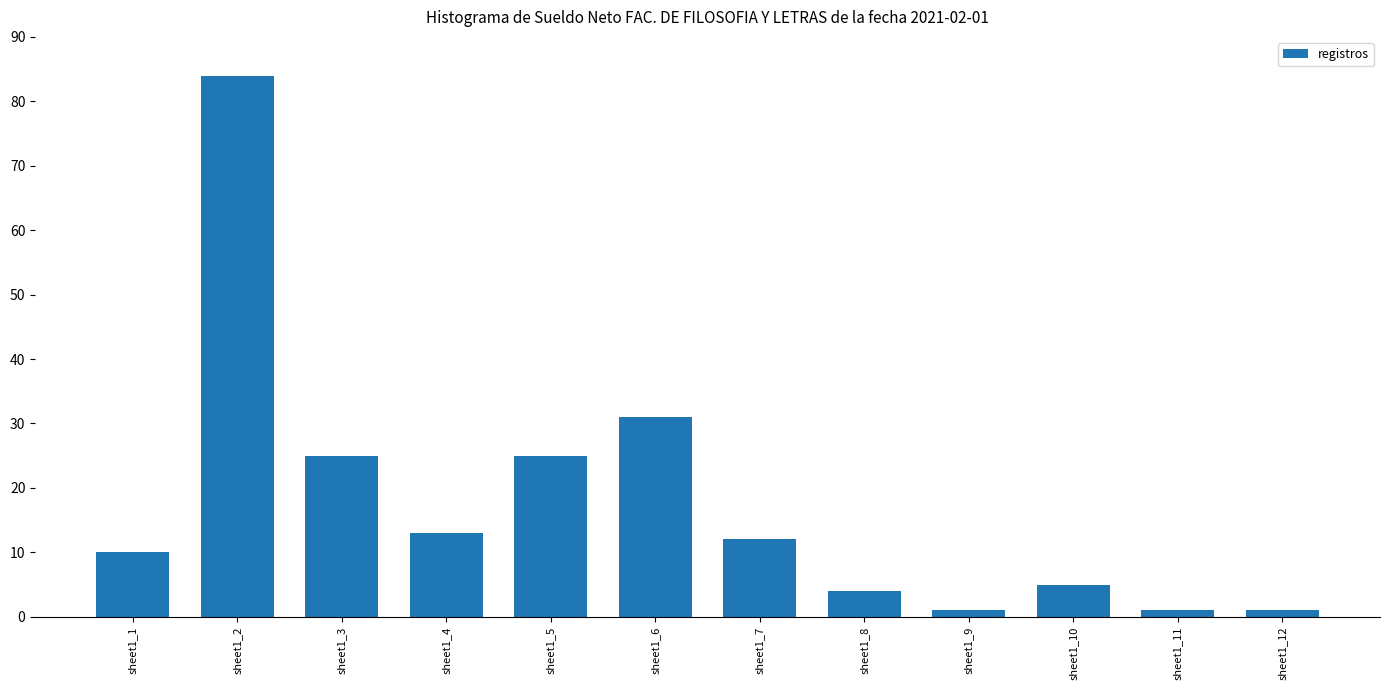

At which category does the chart reach its peak across all series?

sheet1_2